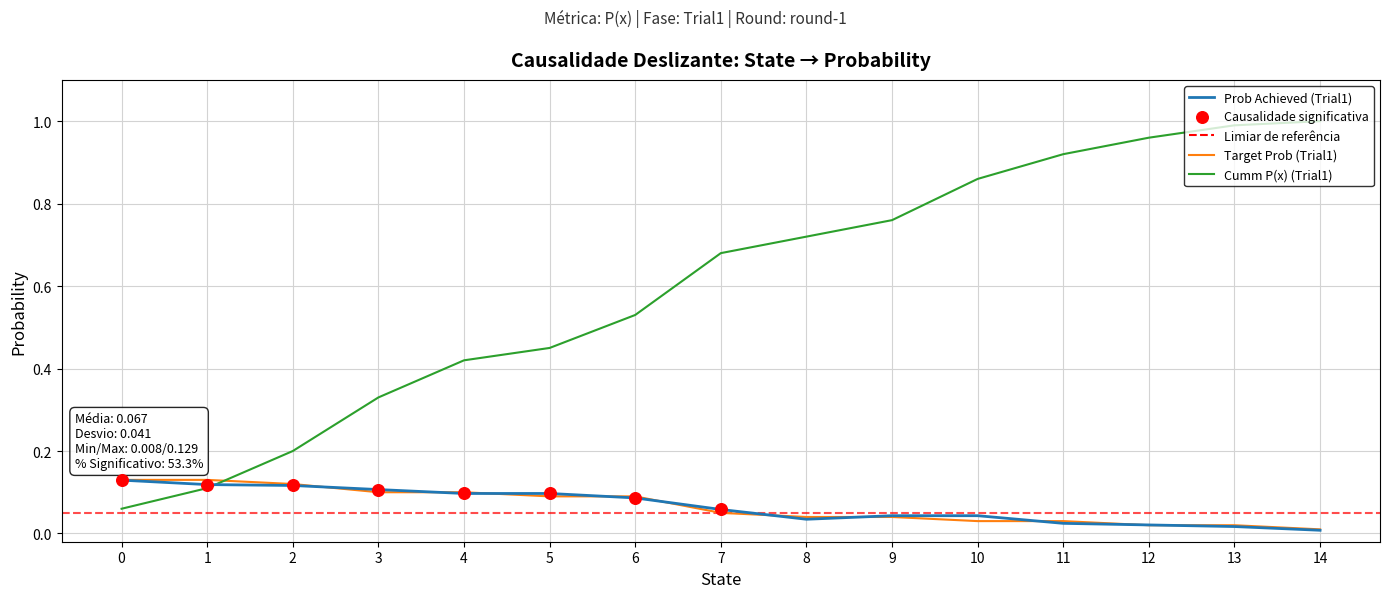

What are all the series names shown in the legend?

Prob Achieved (Trial1), Target Prob (Trial1), Cumm P(x) (Trial1)